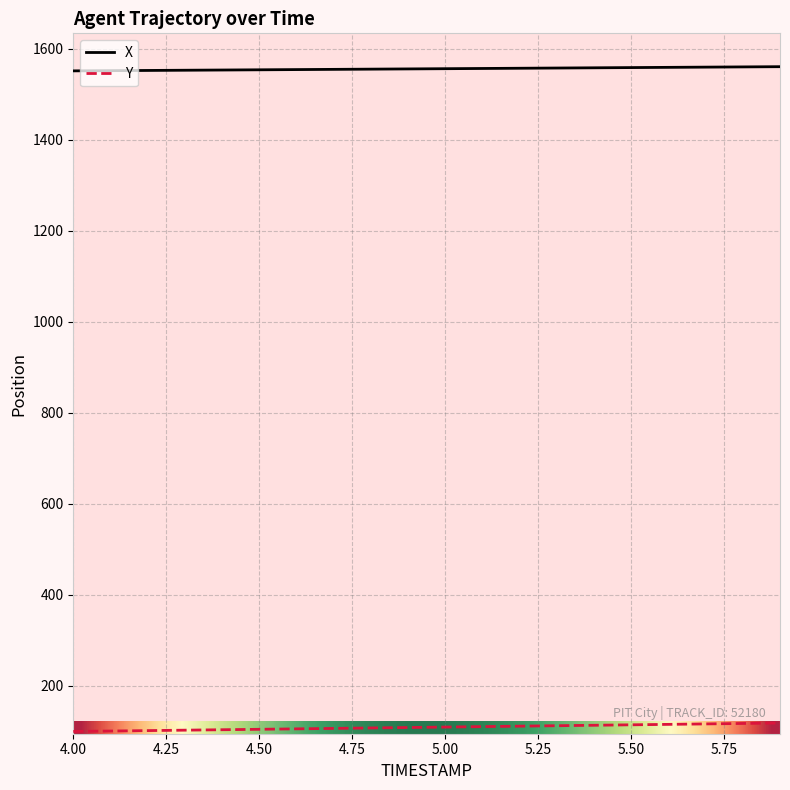

Which series has the largest total across all categories?

X